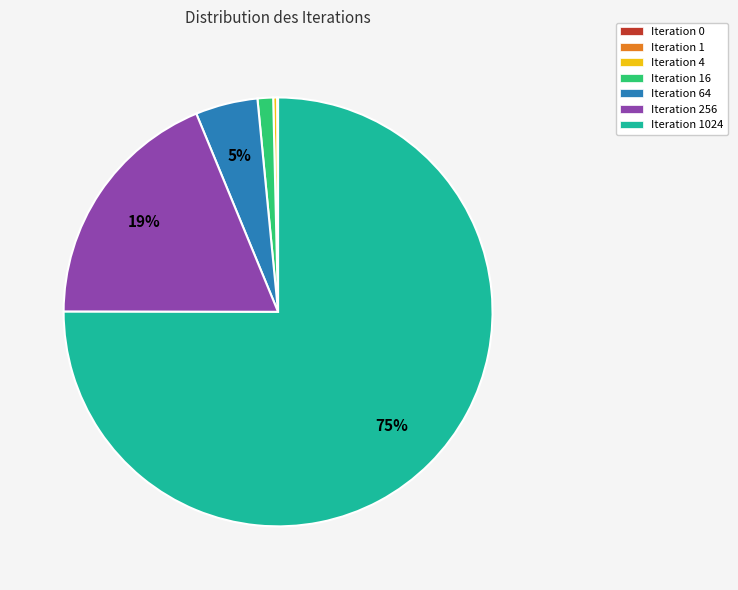

The Iteration 256 slice represents 24% of the pie. True or false?

False